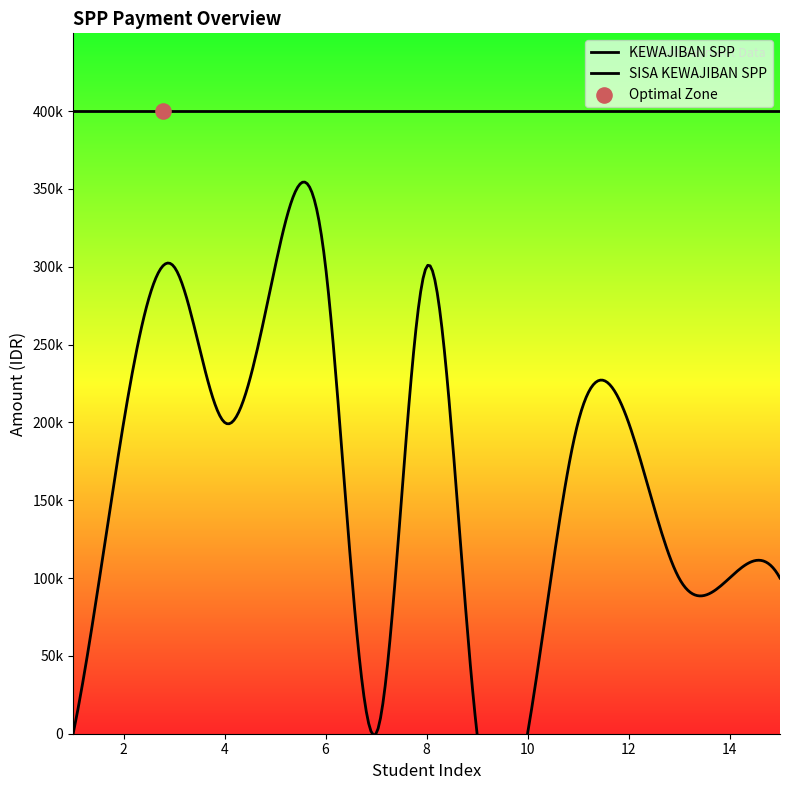

Which series contains the highest Y value?

KEWAJIBAN SPP